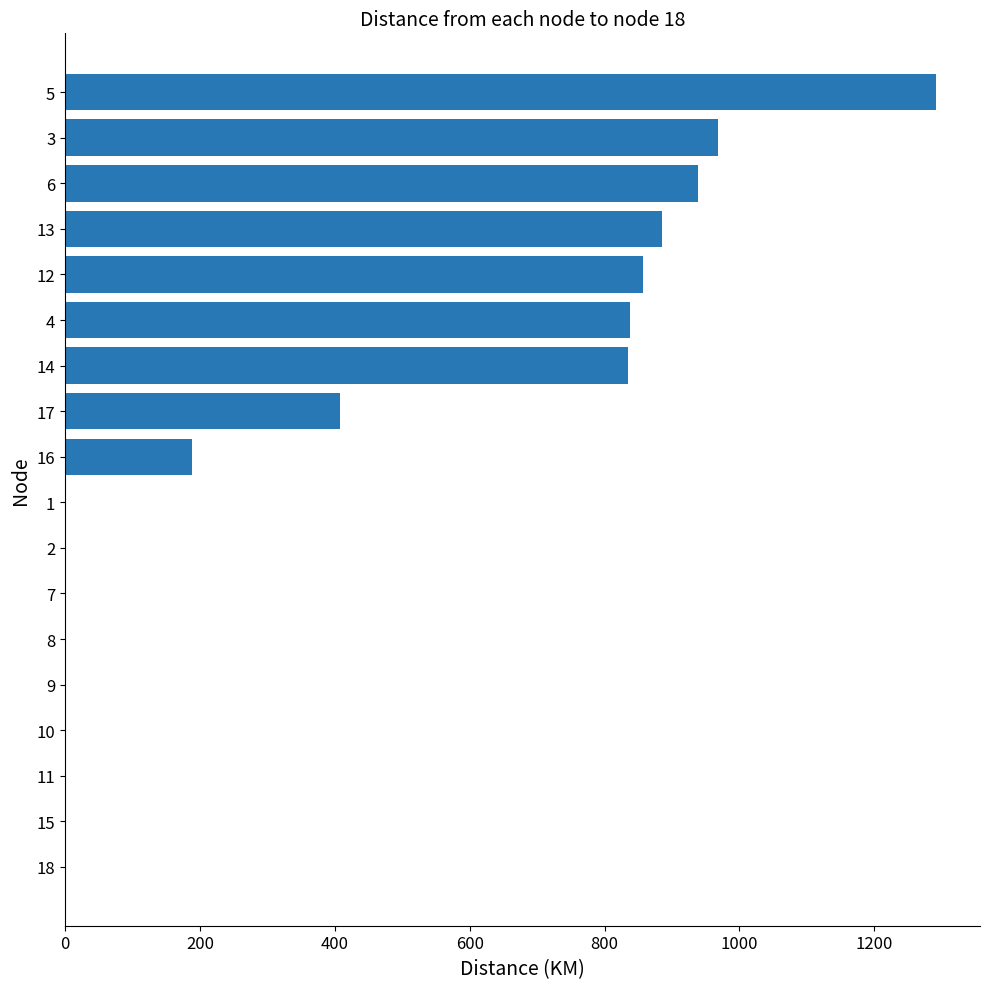

What is the maximum value shown in the chart?

1292